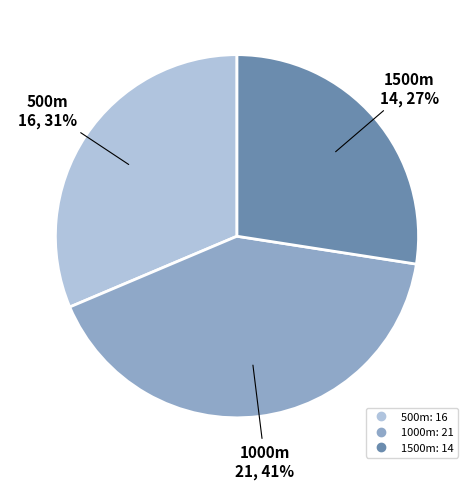

Which slice is the largest?

1000m